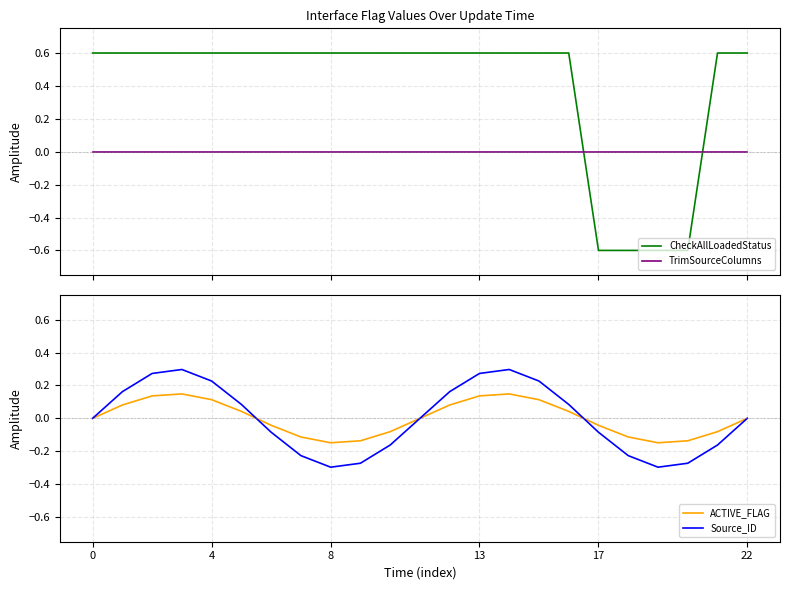

What are all the series names shown in the legend?

CheckAllLoadedStatus, TrimSourceColumns, ACTIVE_FLAG, Source_ID